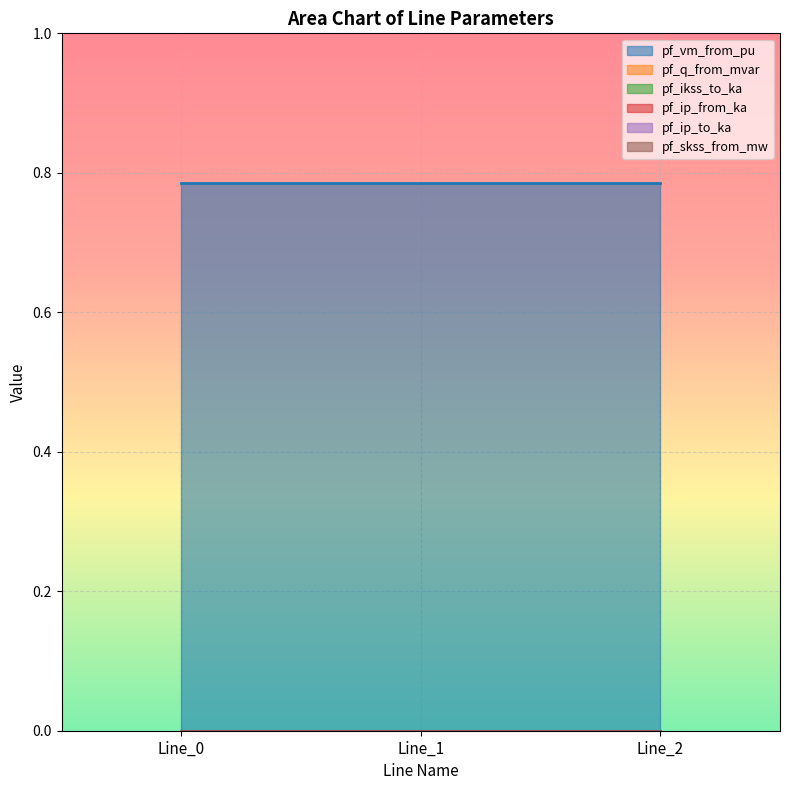

Which series has the largest total across all categories?

pf_vm_from_pu